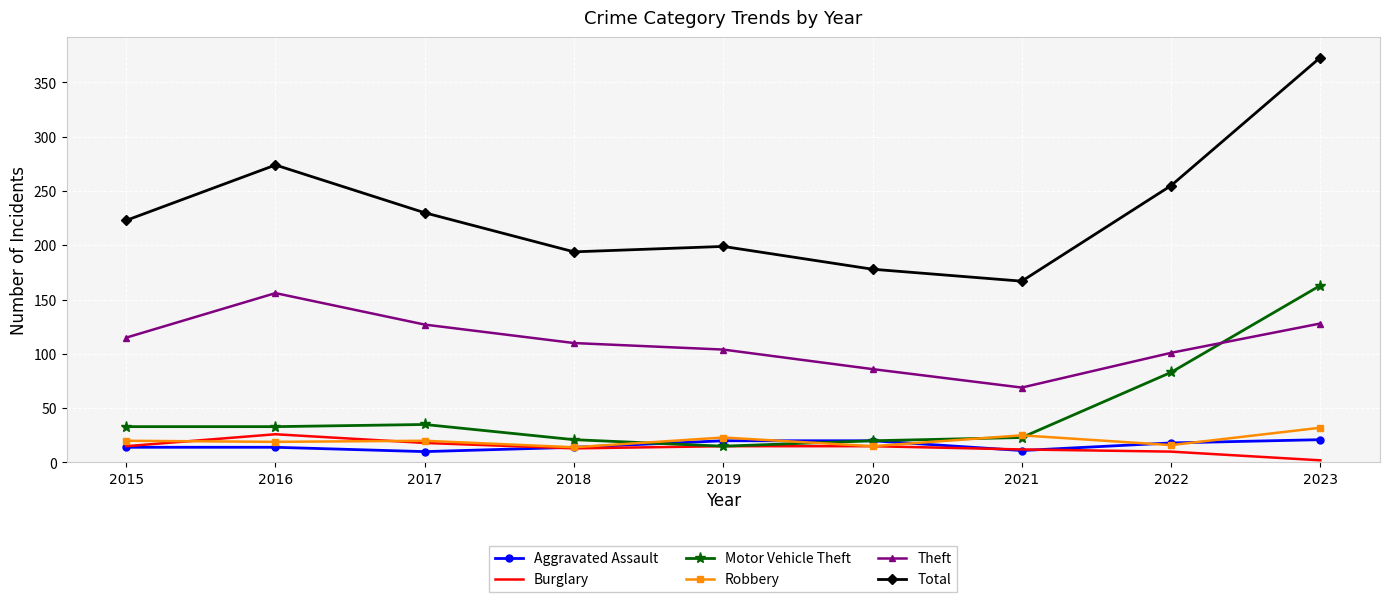

Is it true that Robbery equals 11 at 2021?

False